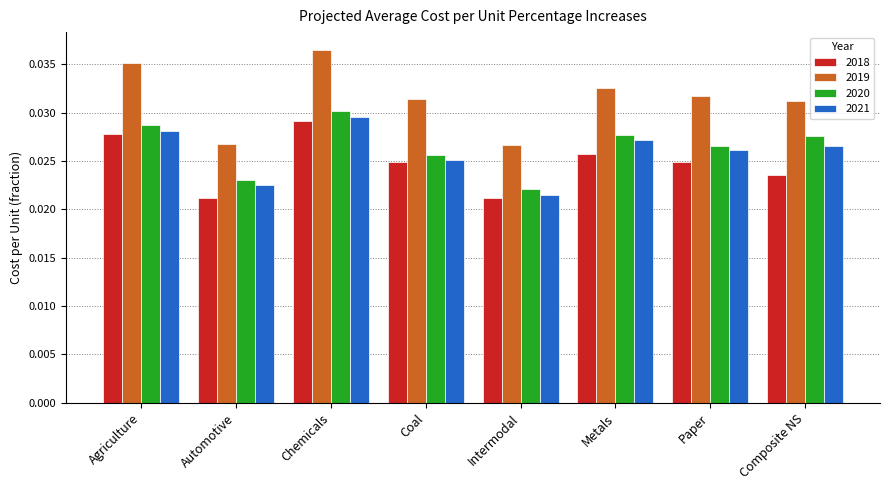

At which category is the sum across all series the highest?

Chemicals